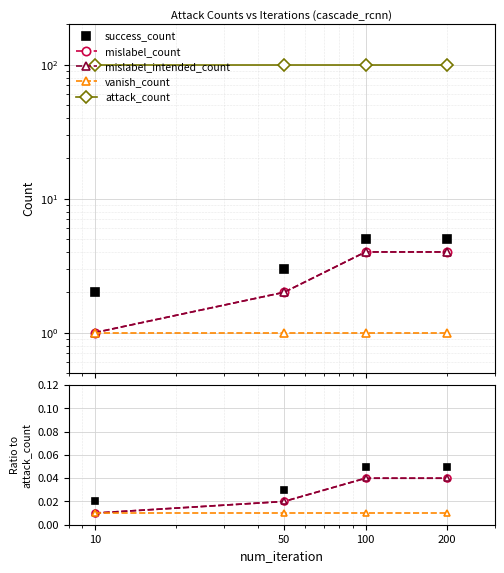

The attack_count series shows 100.0 at 10. True or false?

True